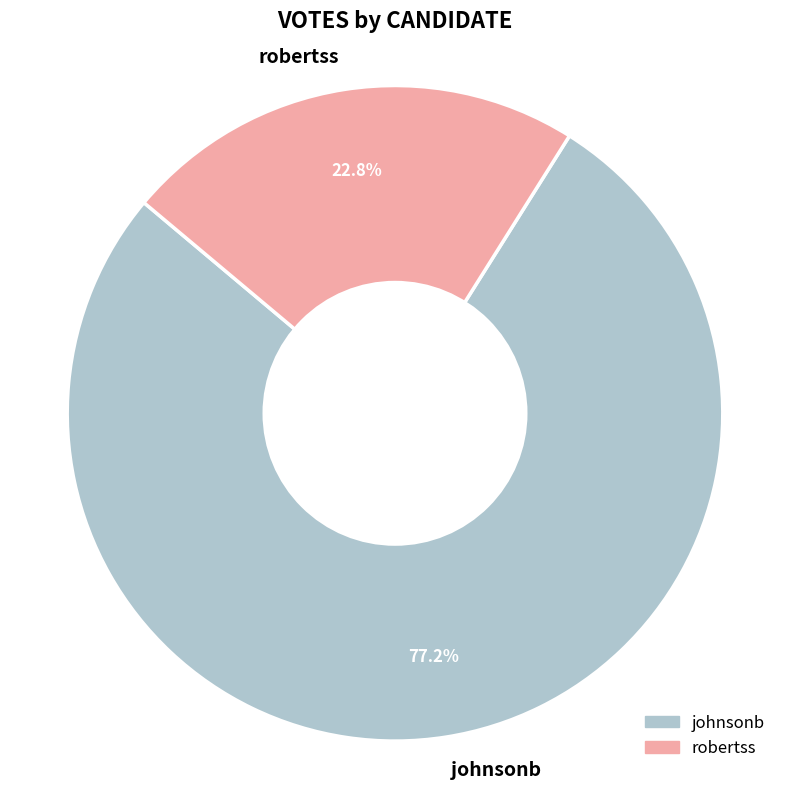

Which category has the biggest portion of the pie?

johnsonb